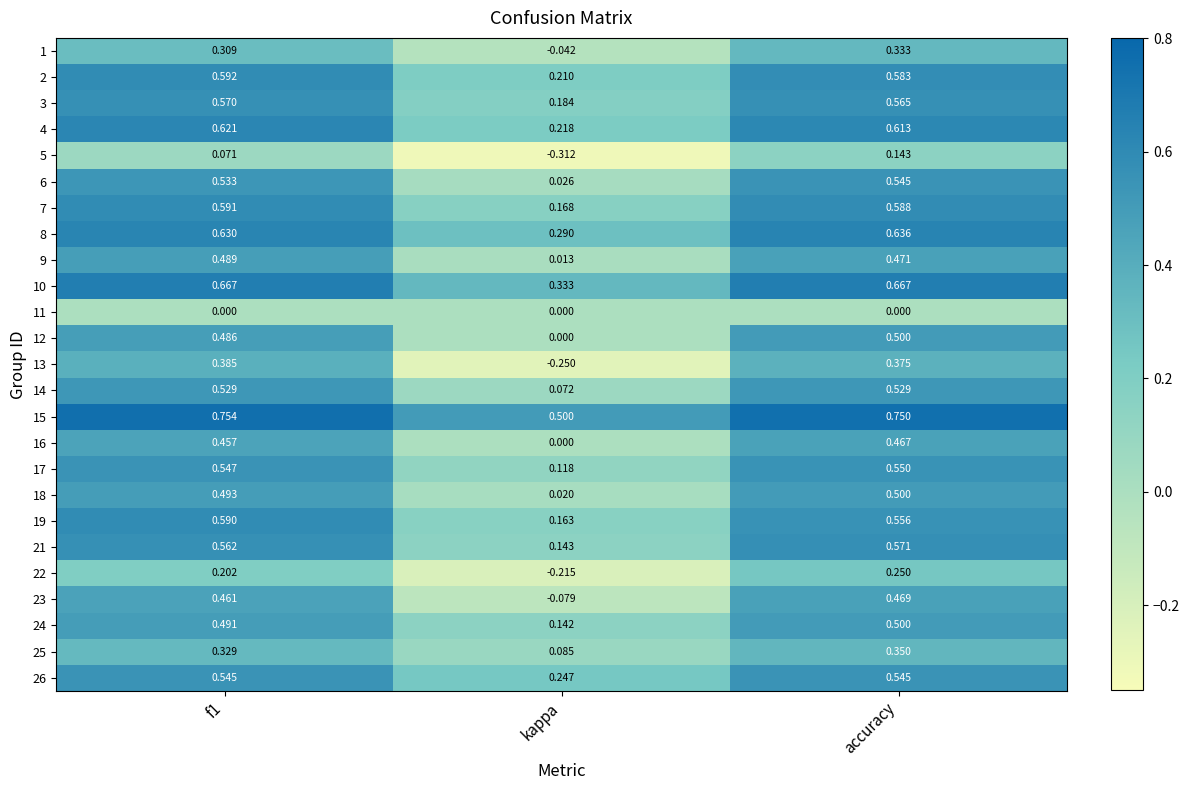

Where is 4 nearest to the value 0?

kappa